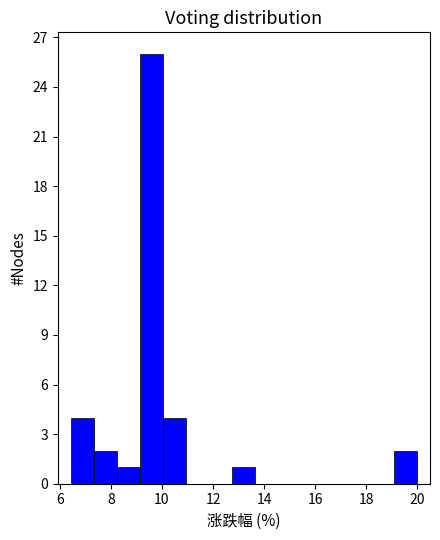

Over which range of the x-axis is the bar tallest?

9.2 to 10.0